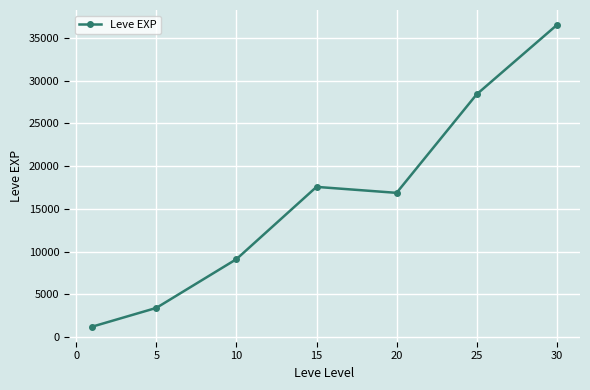

What is the value of the 6th point from the left?

28393.3